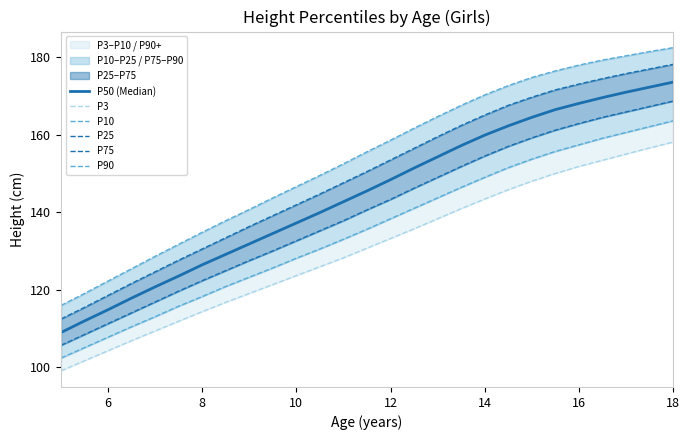

How many values in the P75 series exceed 150?

14